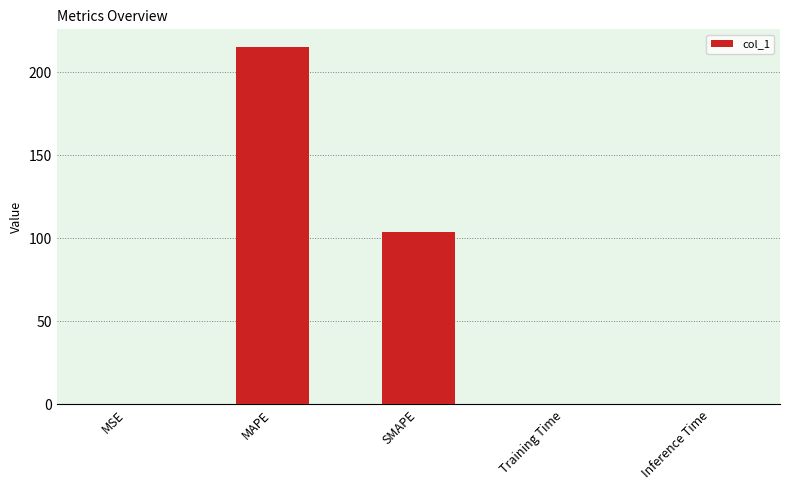

What is the sum of all values?

318.6